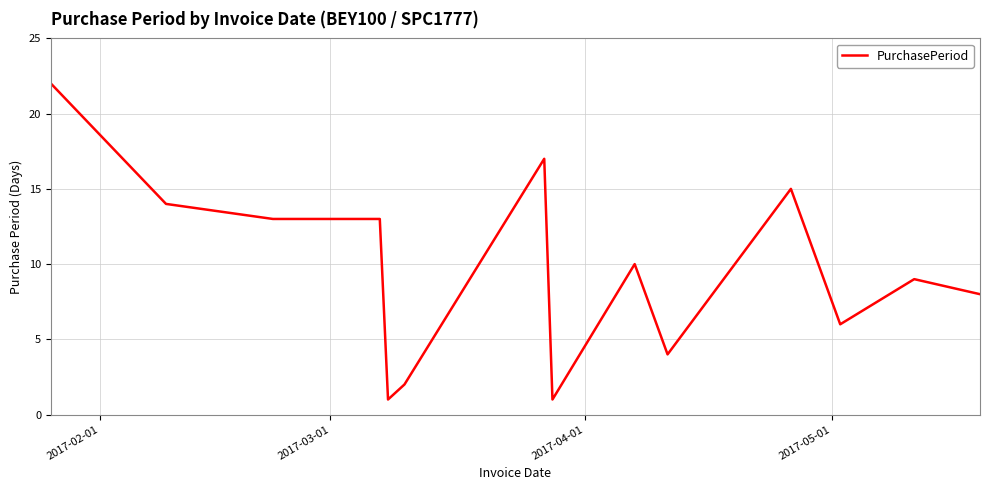

What is the average value?

10